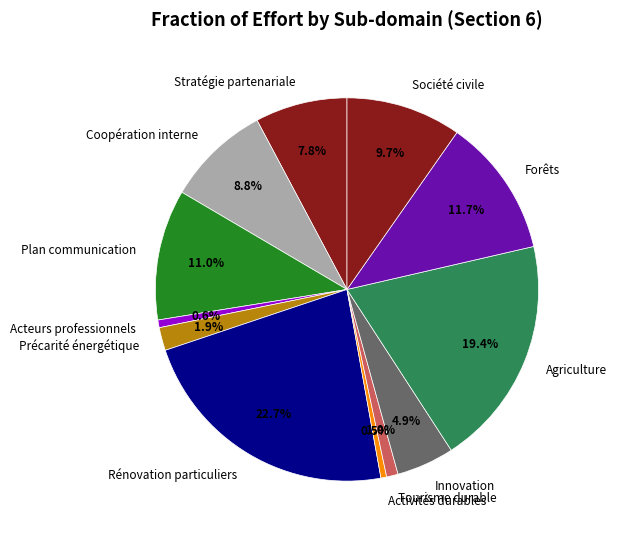

Is there a majority slice in this chart?

No